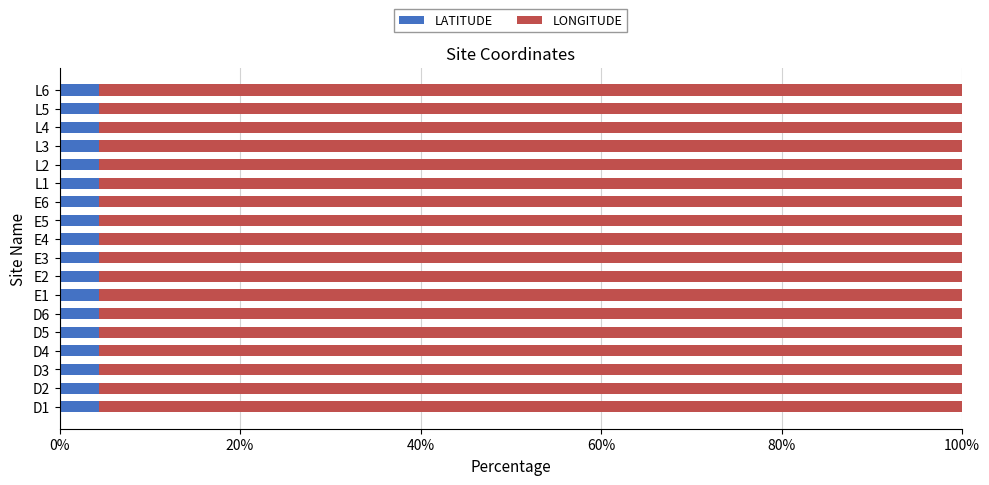

What is the average value of the LATITUDE series?

4.4